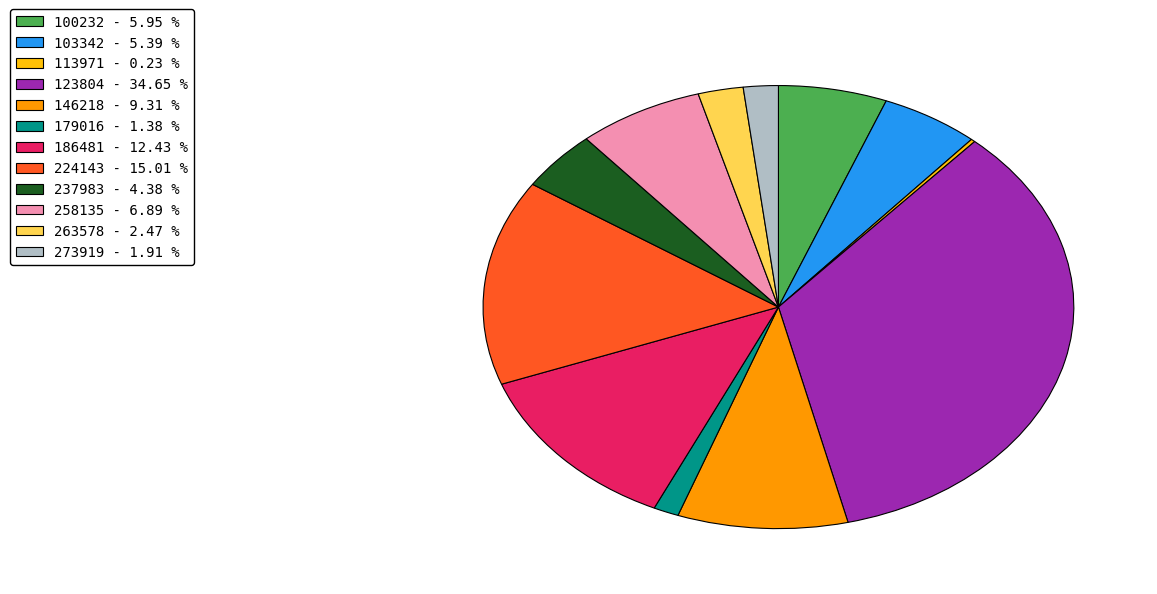

Approximately how many times larger is the value at 146218 compared to 224143?

0.6